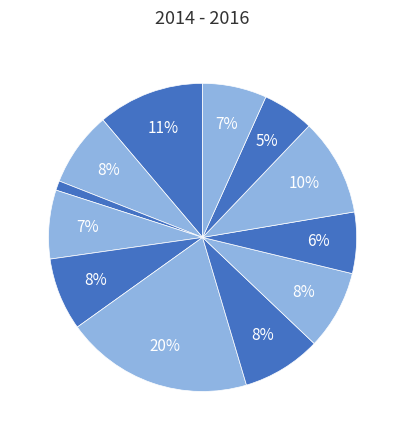

How many segments does this pie chart have?

12